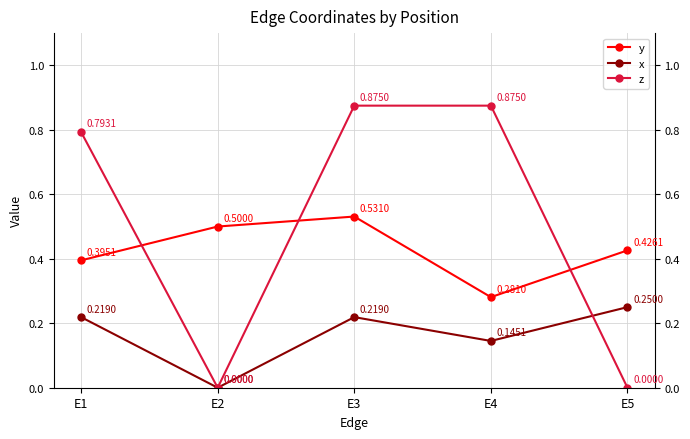

What is the total value across all series at E3?

1.6